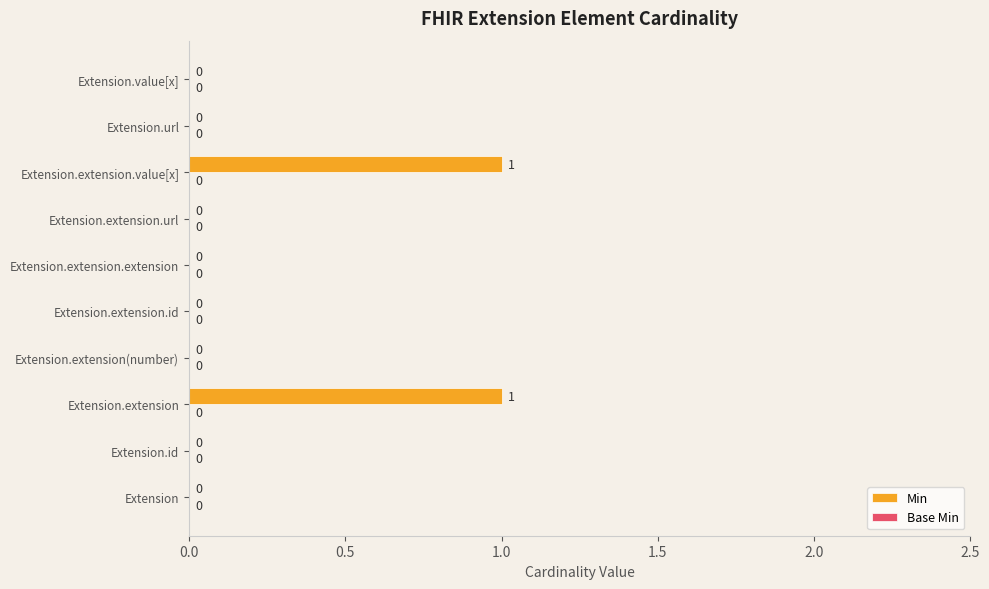

The chart shows a value of 1 at Extension.extension.extension. True or false?

False